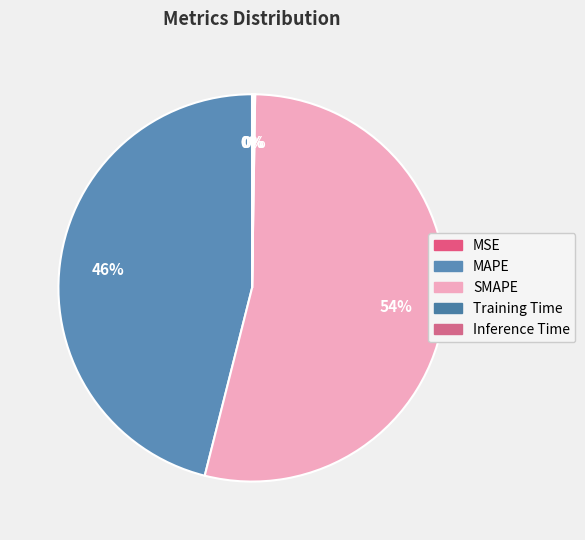

To the nearest percent, what is the difference between the MAPE and SMAPE slice percentages?

8%